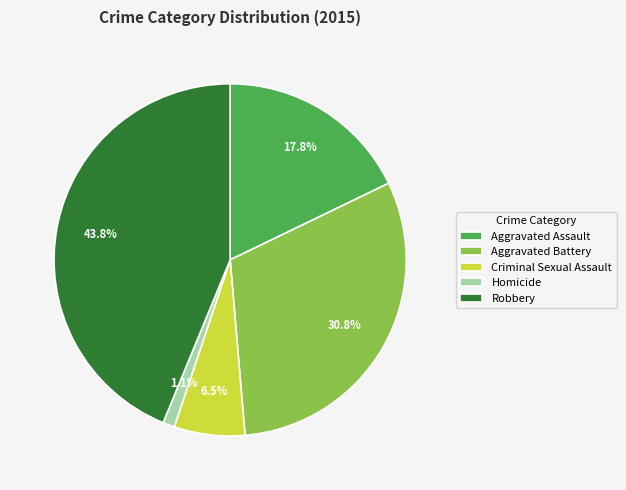

Combined, what portion of the pie is Criminal Sexual Assault and Aggravated Assault?

24.3%